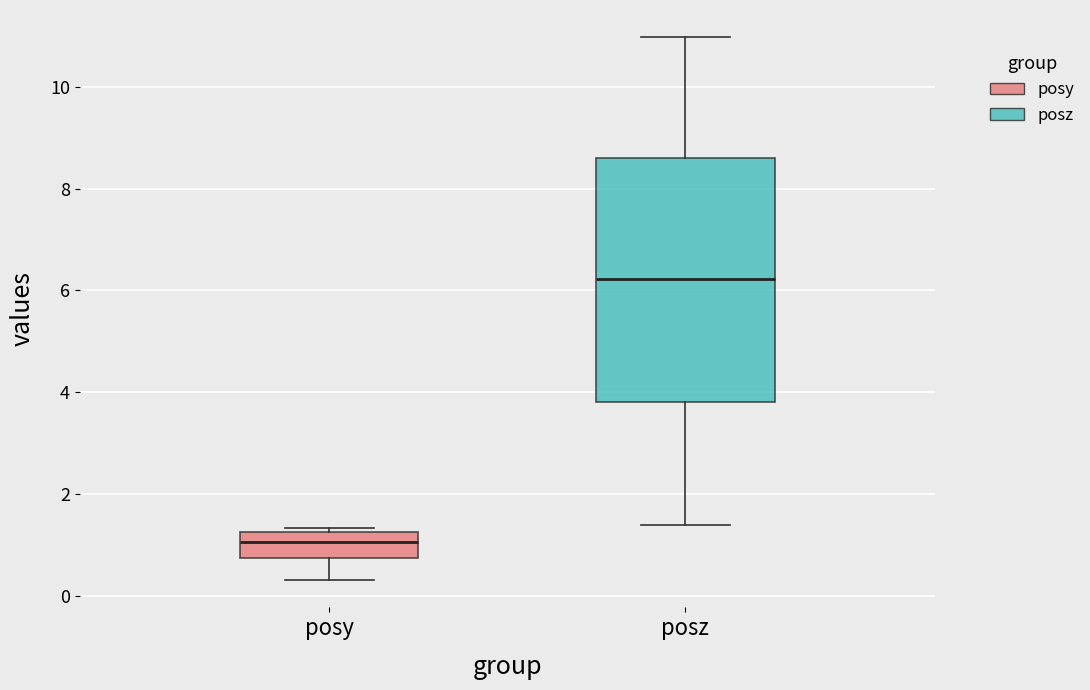

Comparing the boxes themselves (not the whiskers), which one is the tallest?

posz